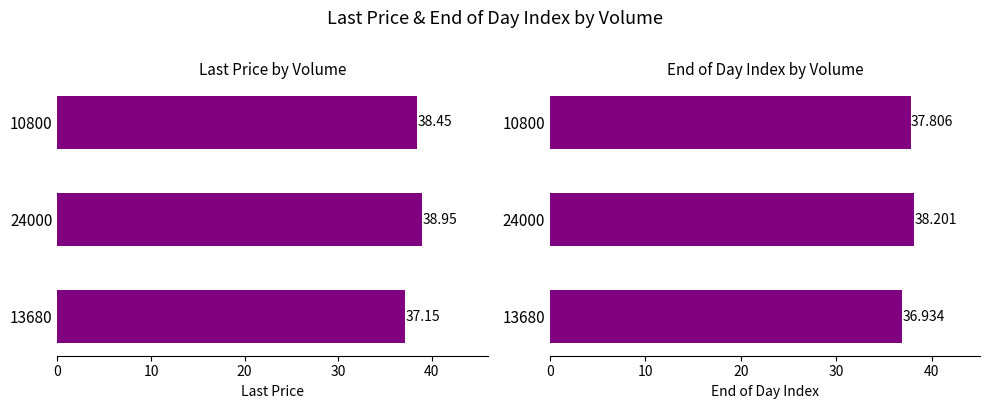

Reading right to left, extract all data points from this chart.

Last Price: 38.5	39.0	37.1
End of Day Index: 37.8	38.2	36.9